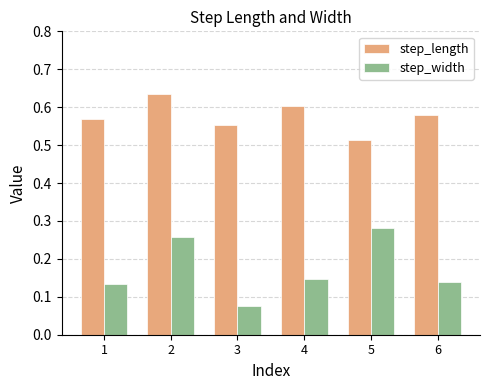

Is it true that step_length equals 0.6 at 3?

True